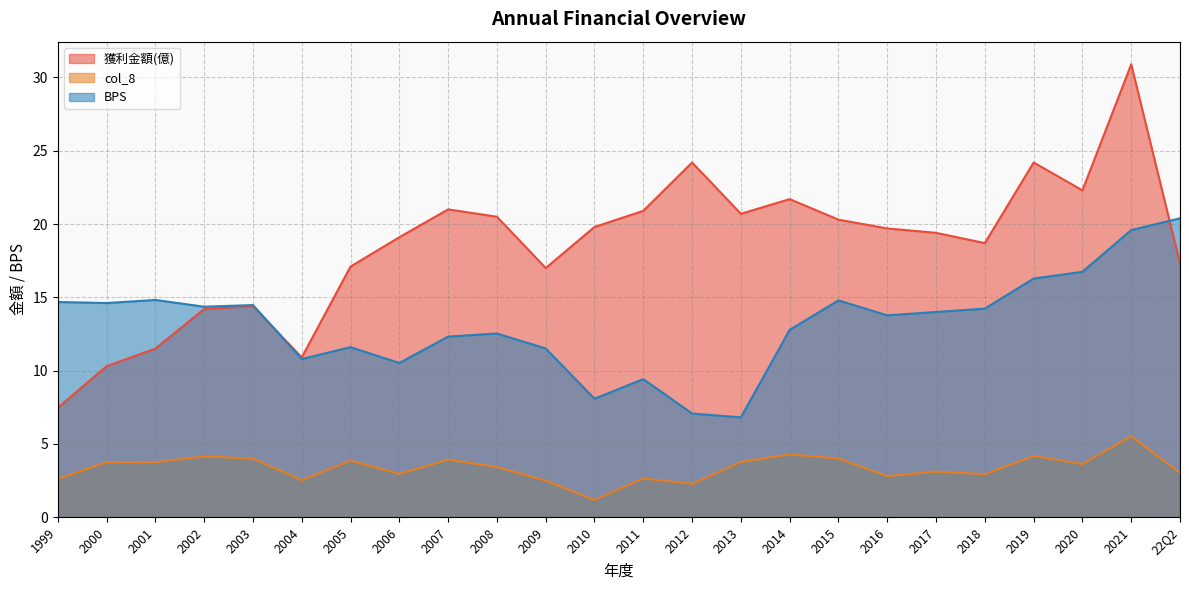

How many data points does each series have?

24